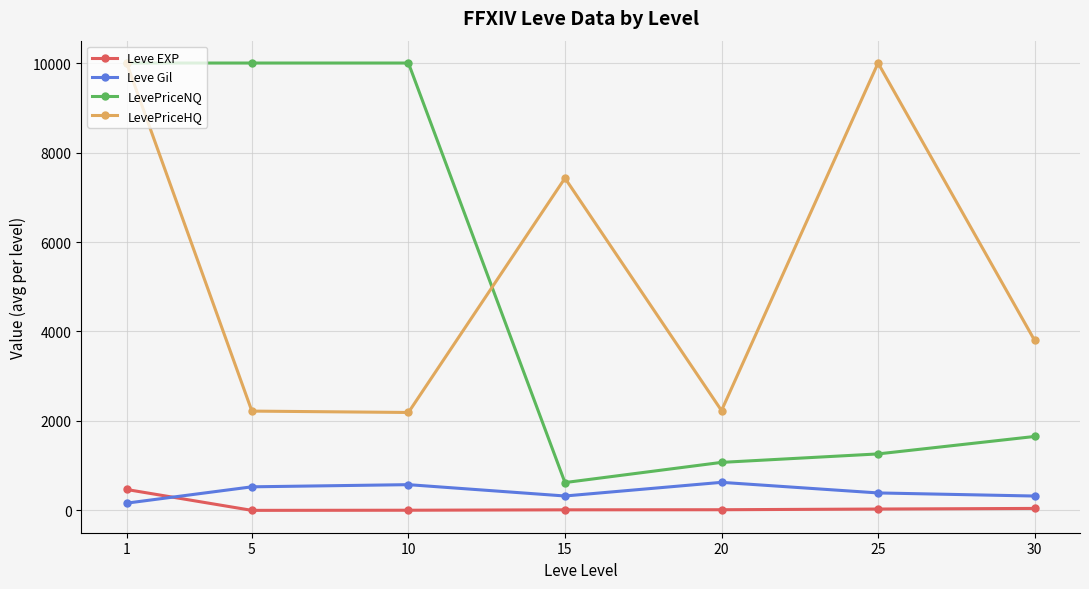

Is it true that Leve EXP equals 468.5 at 1?

True